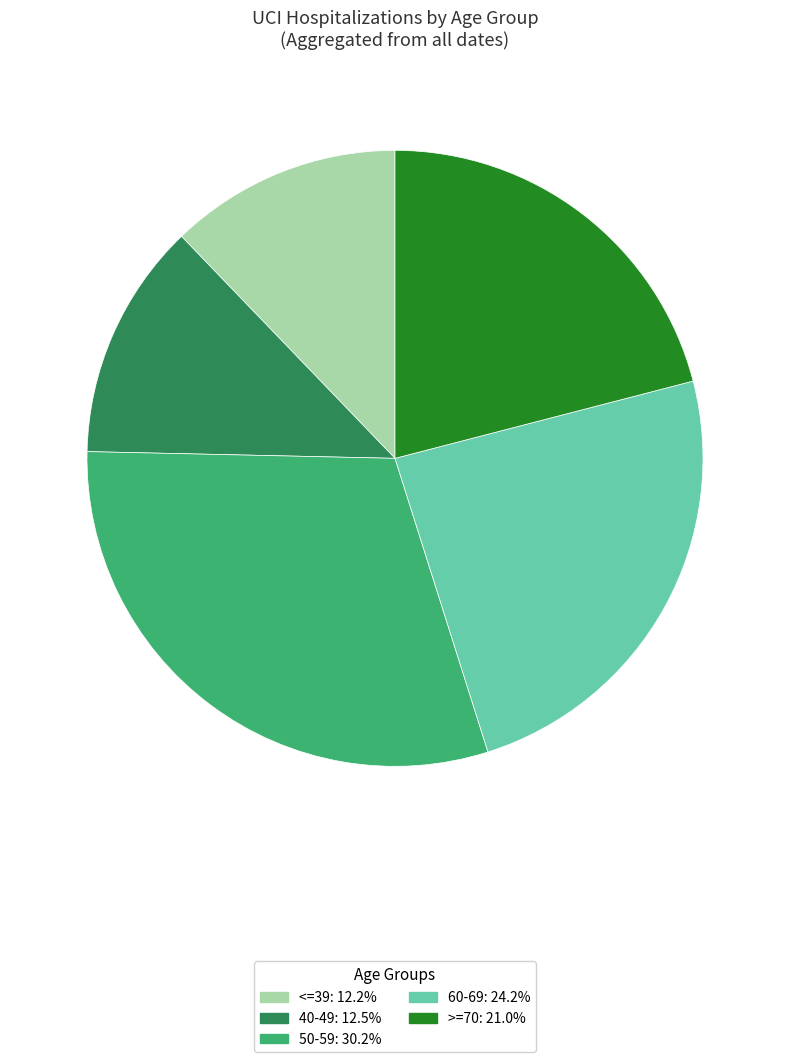

Which slice is the largest?

50-59